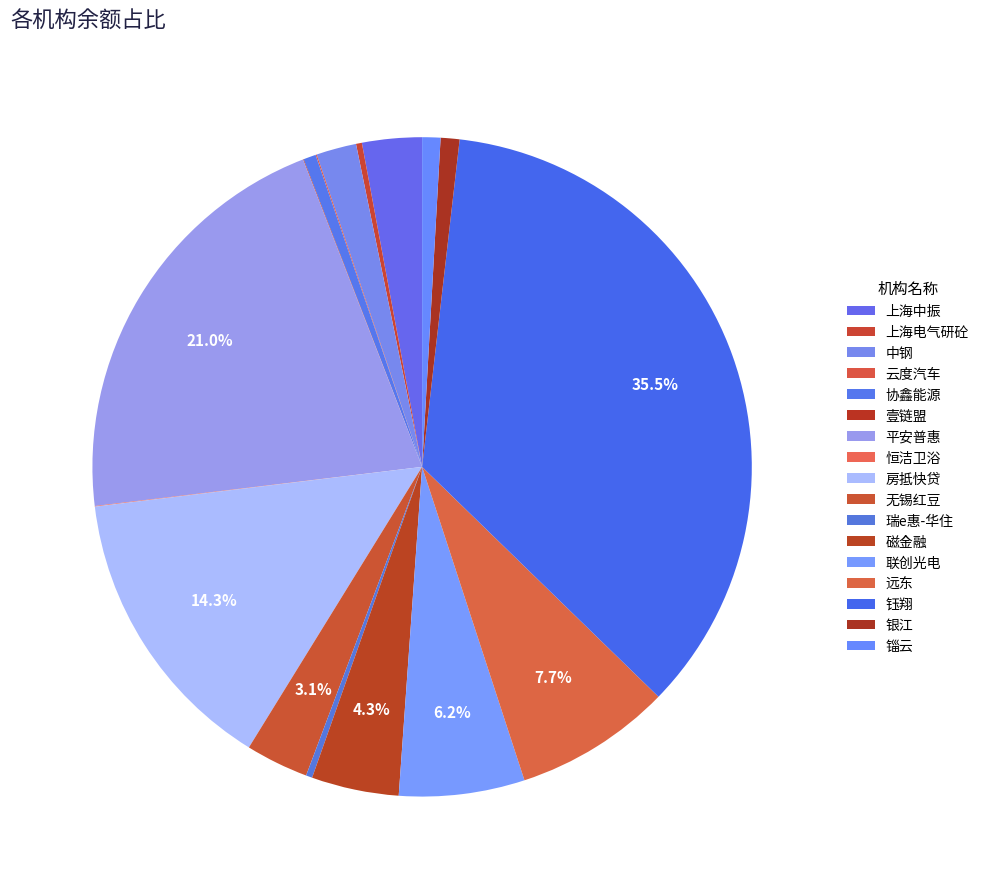

Is the sum of 无锡红豆 and 钰翔 greater than half?

No